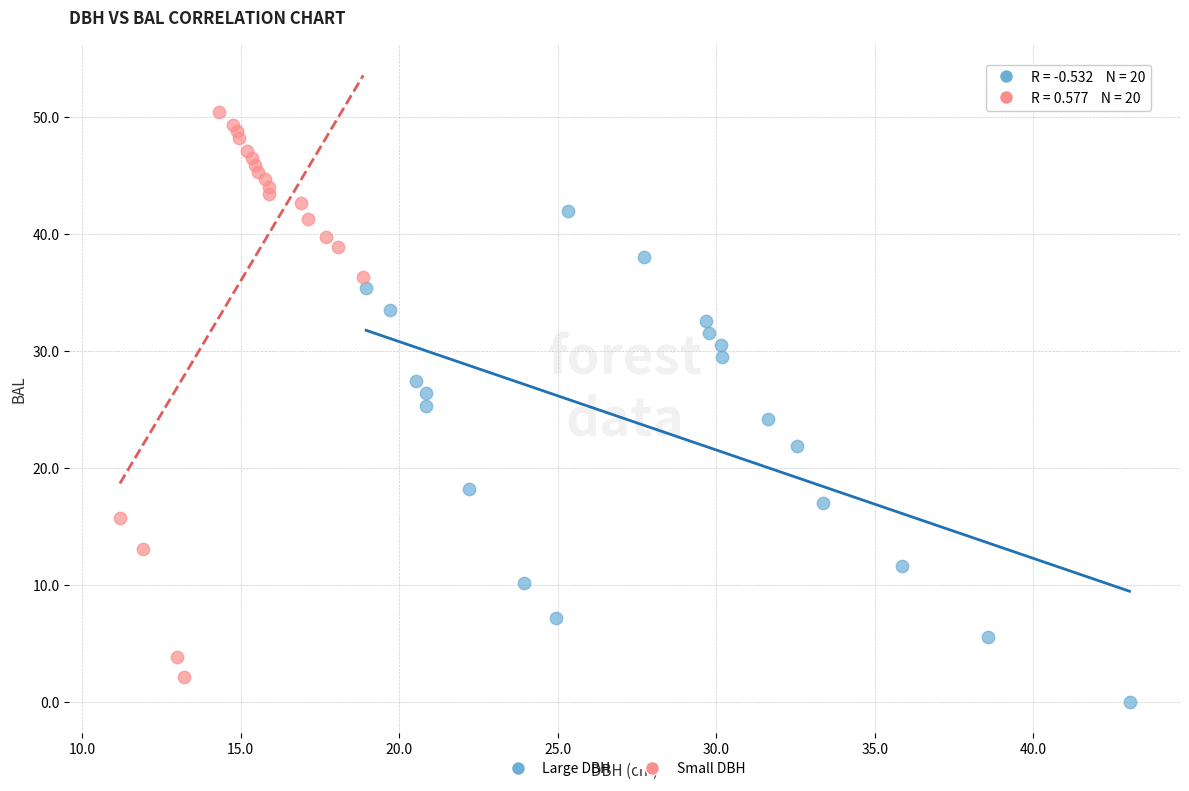

Which series has the widest spread of Y values?

Small DBH